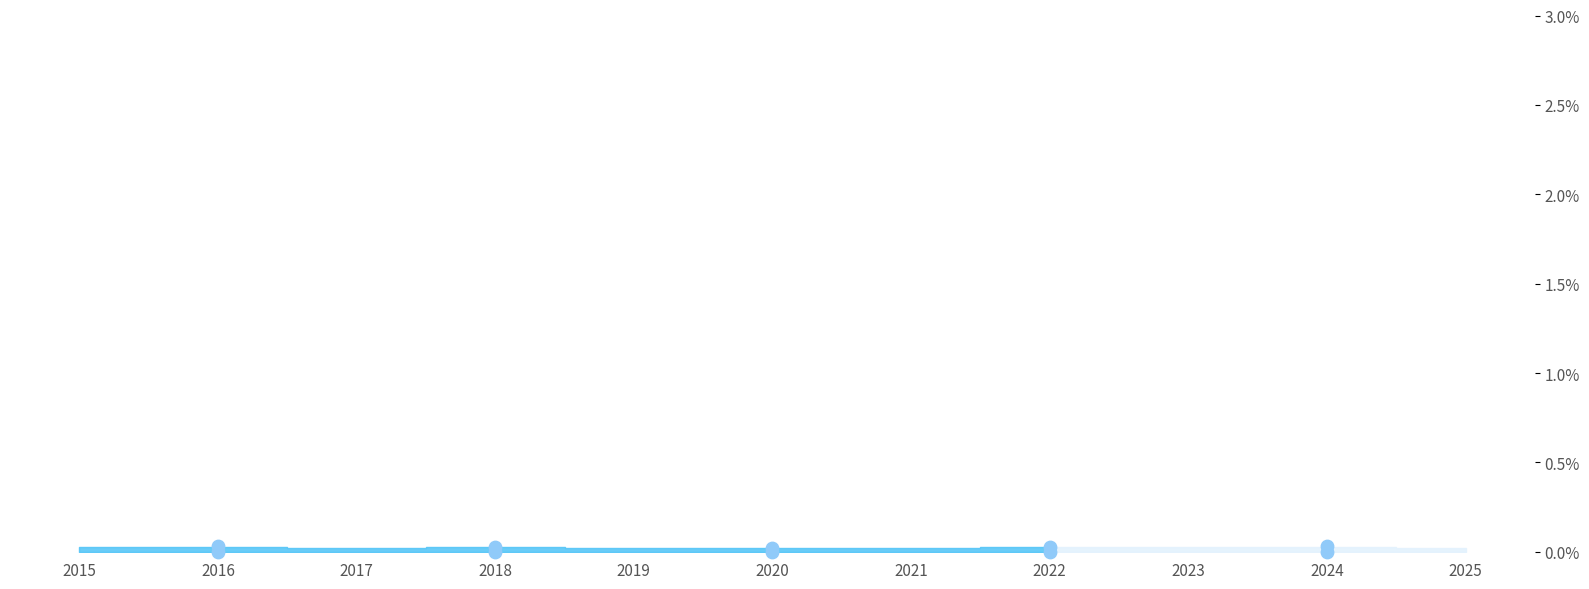

What is the change in value from 2019 to 2023?

+66